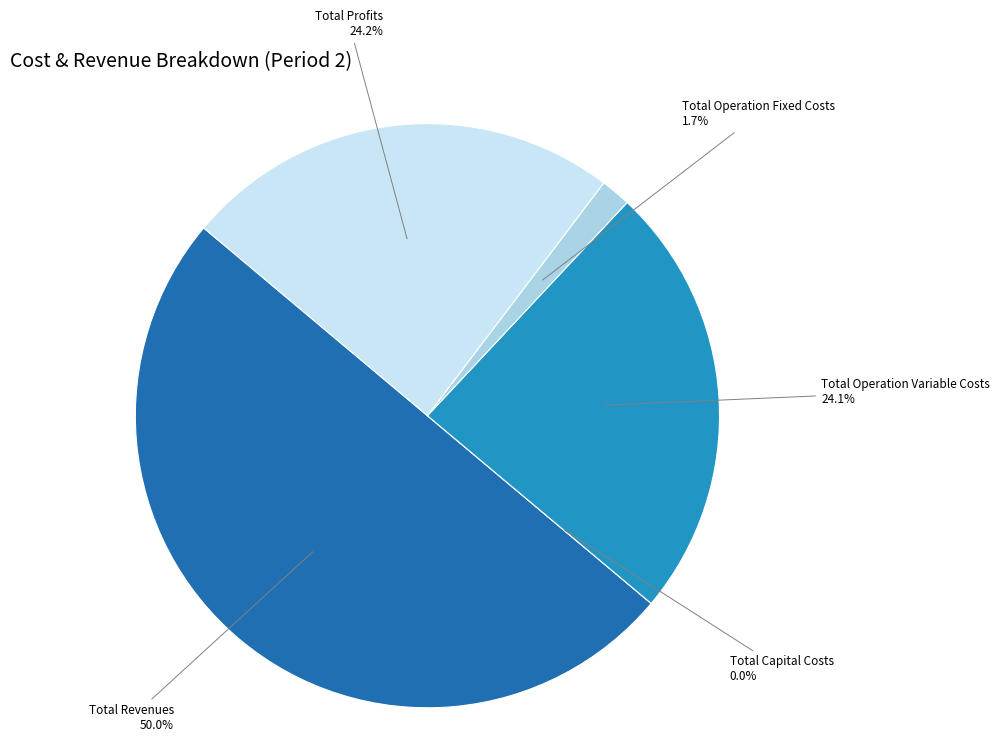

What portion of the pie excludes Total Profits?

75.8%